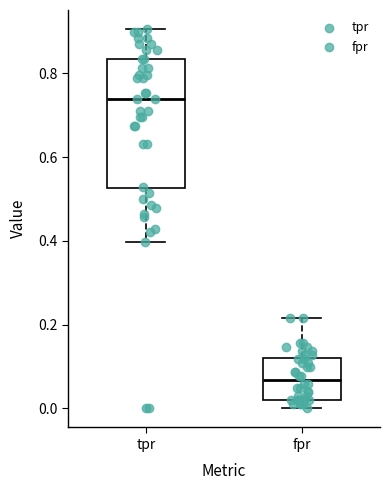

Reading left to right, read every box against the y-axis: the position of its median line, the range the box covers, and the ends of its whiskers. The values are not printed on the chart, so give them approximately, as read against the axis.

tpr: median 0.74, box 0.52 to 0.84, whiskers 0.40 to 0.90
fpr: median 0.06, box 0.02 to 0.12, whiskers 0.00 to 0.22